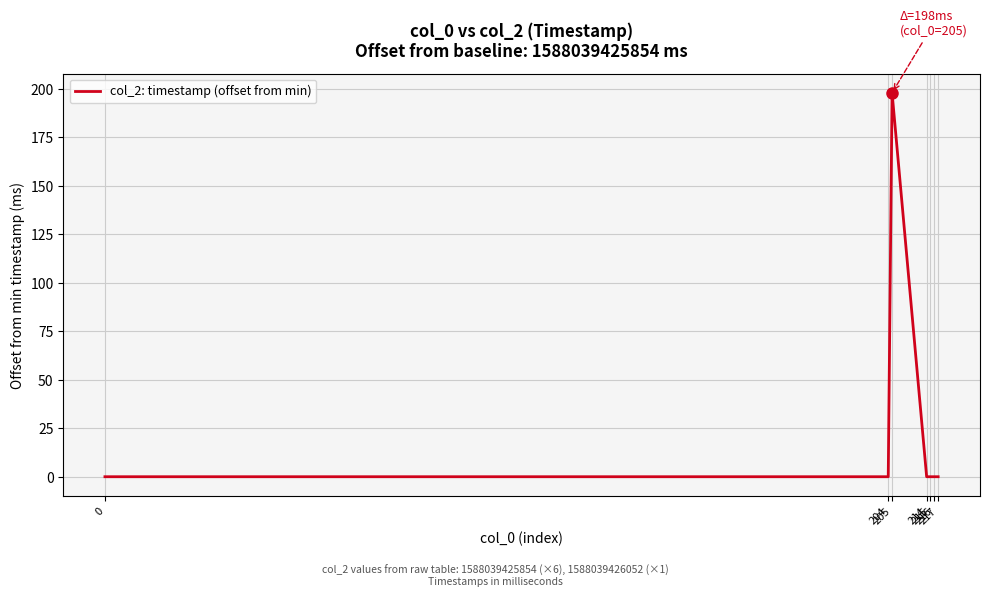

True or false: the data has more than 2 interior local peaks.

False